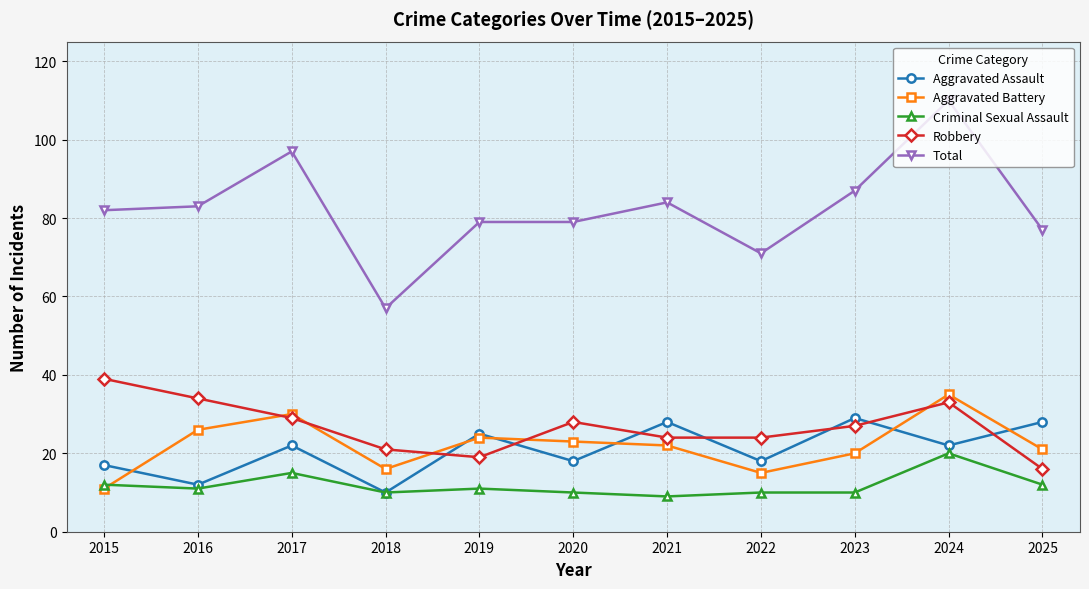

Which series has the largest range (max minus min)?

Total